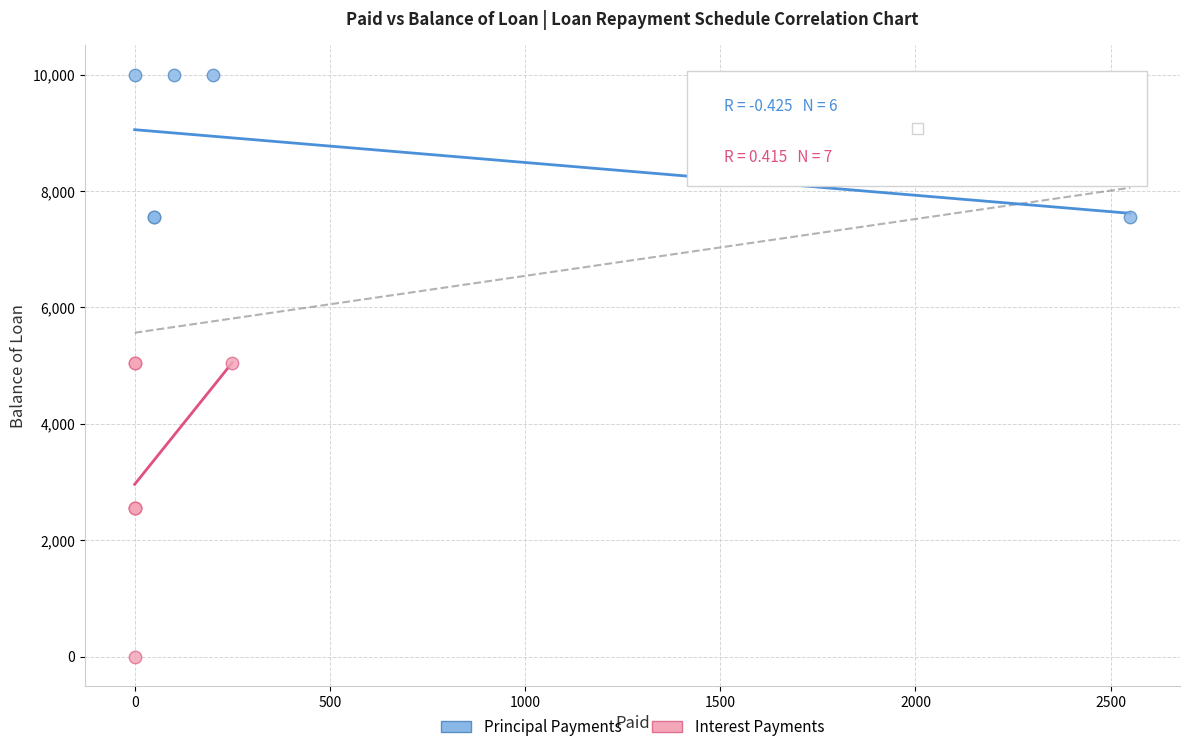

Which series has the widest spread of Y values?

Interest Payments